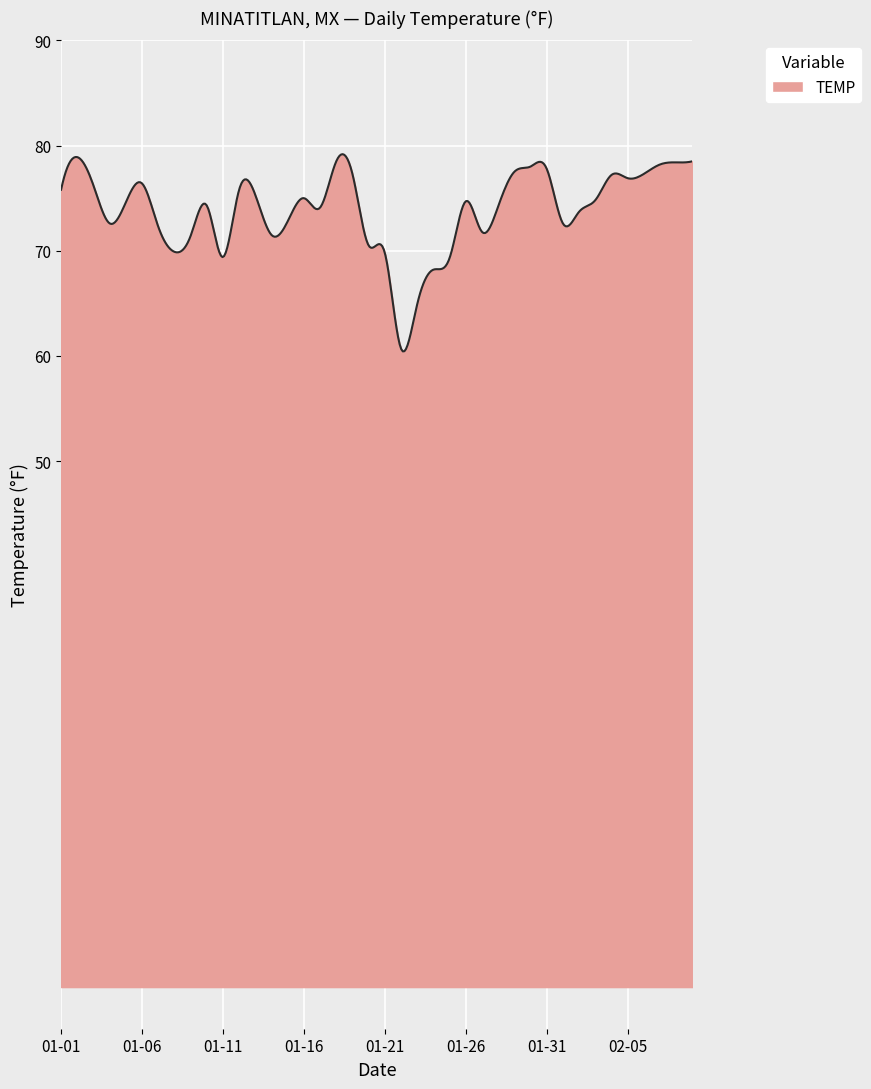

How many lines are shown in the chart?

1